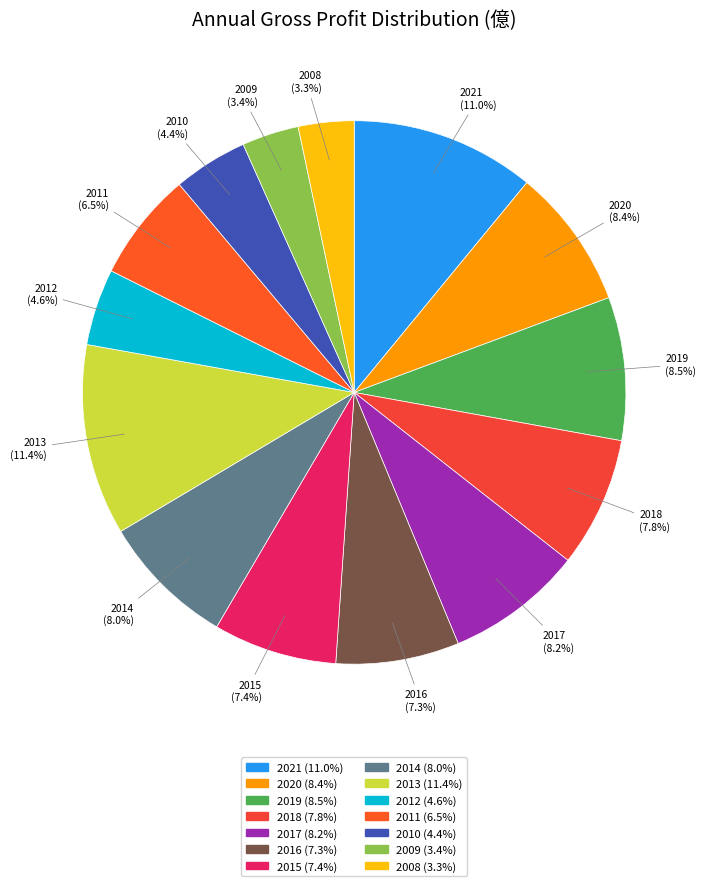

Between 2011 and 2016, which is larger?

2016